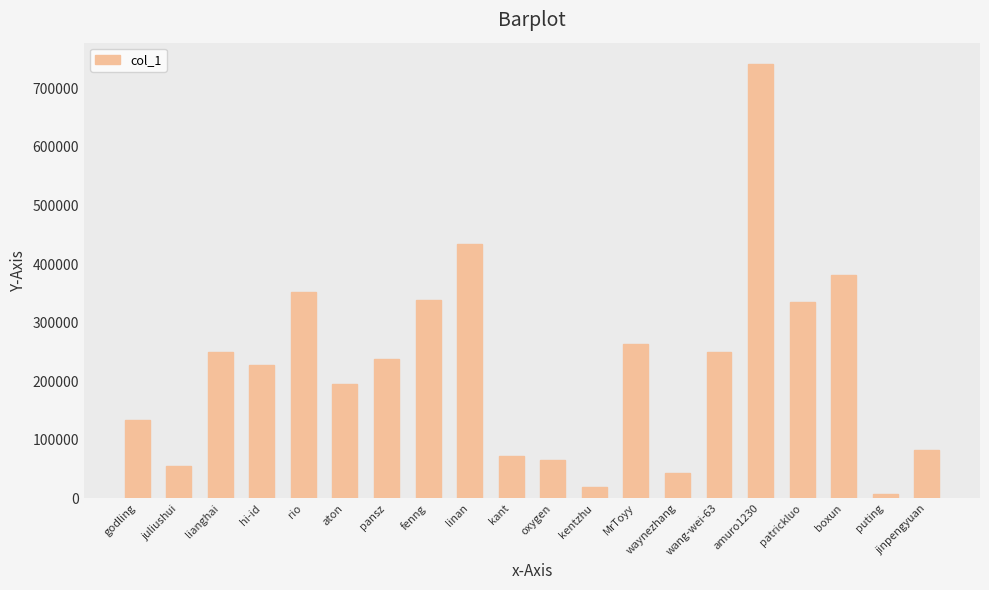

How many data points does each series have?

20